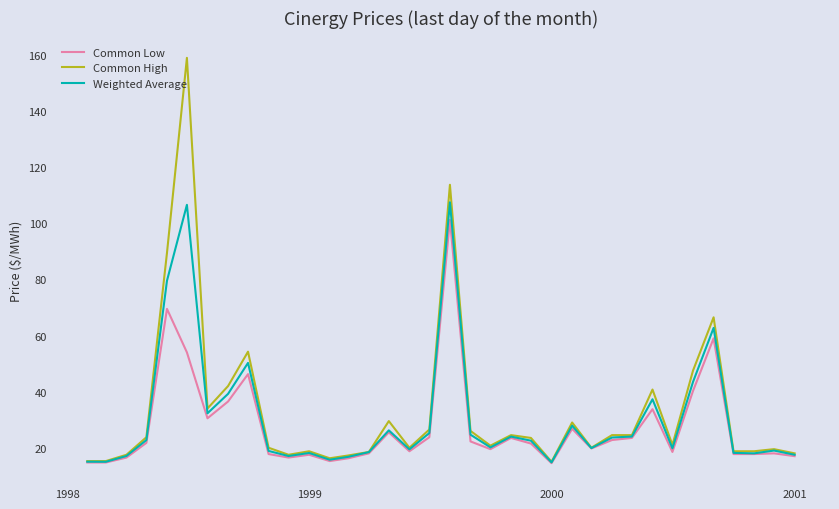

What is the minimum value for Common Low?

14.5